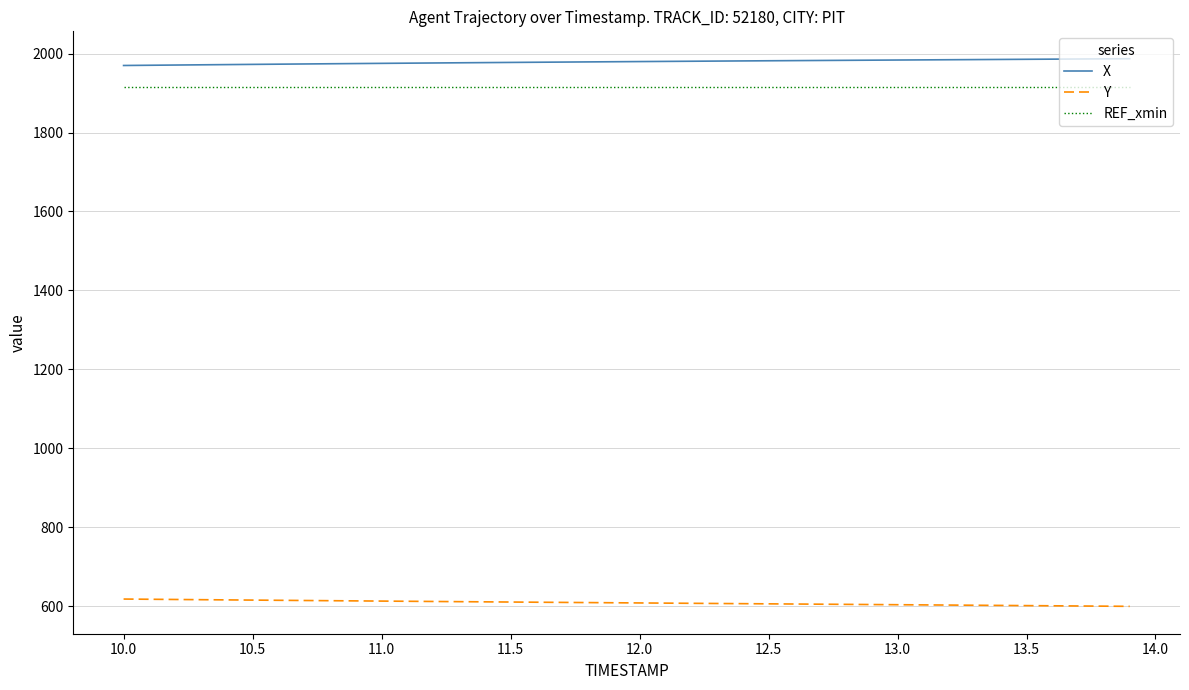

What is the maximum value for Y?

618.3